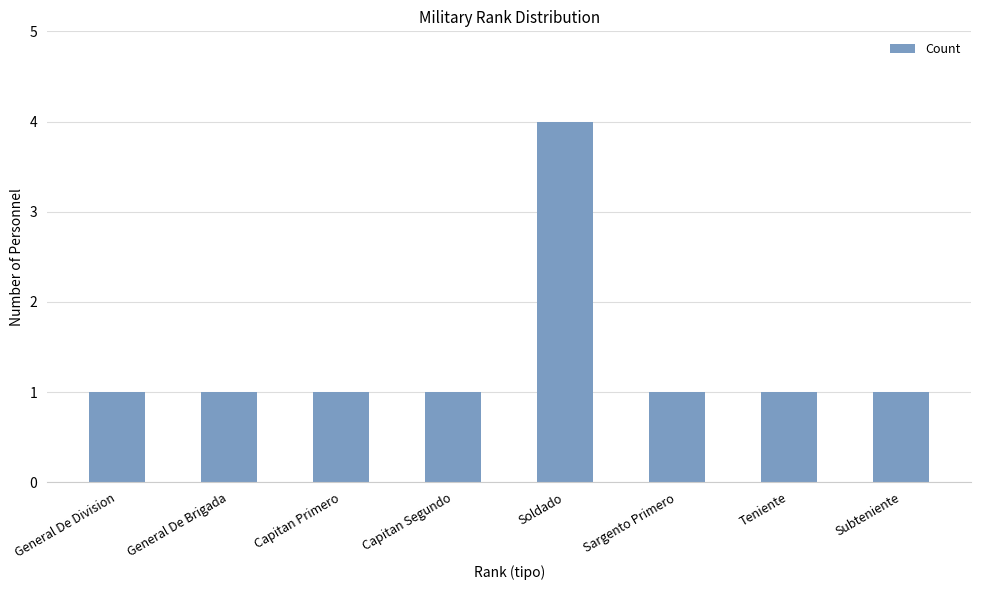

What position from the right is Capitan Primero?

6